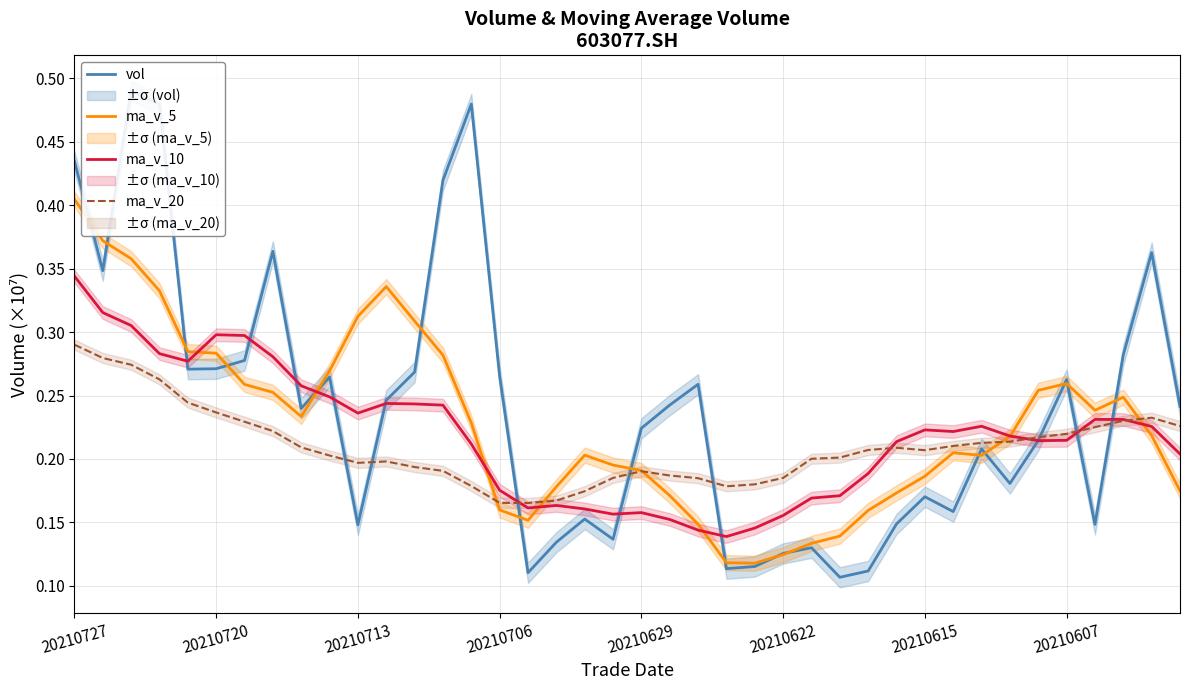

True or false: vol has a value of 0.4 at 20210615.

False